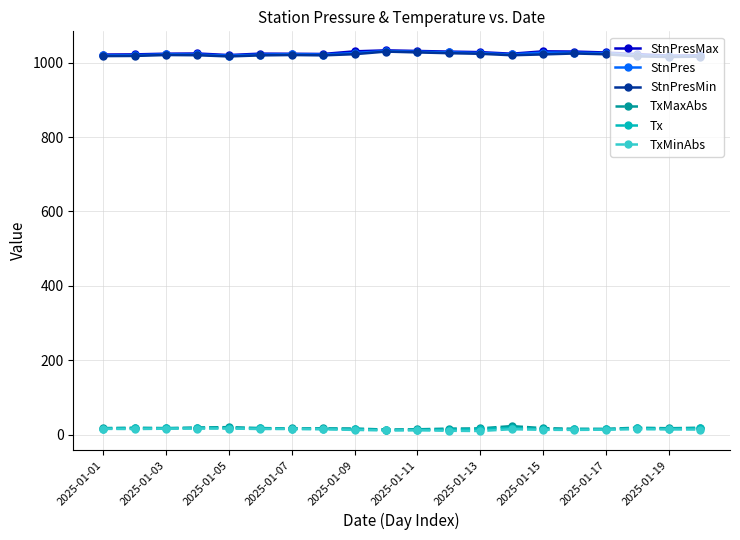

True or false: TxMinAbs has more than 1 interior local peaks.

True